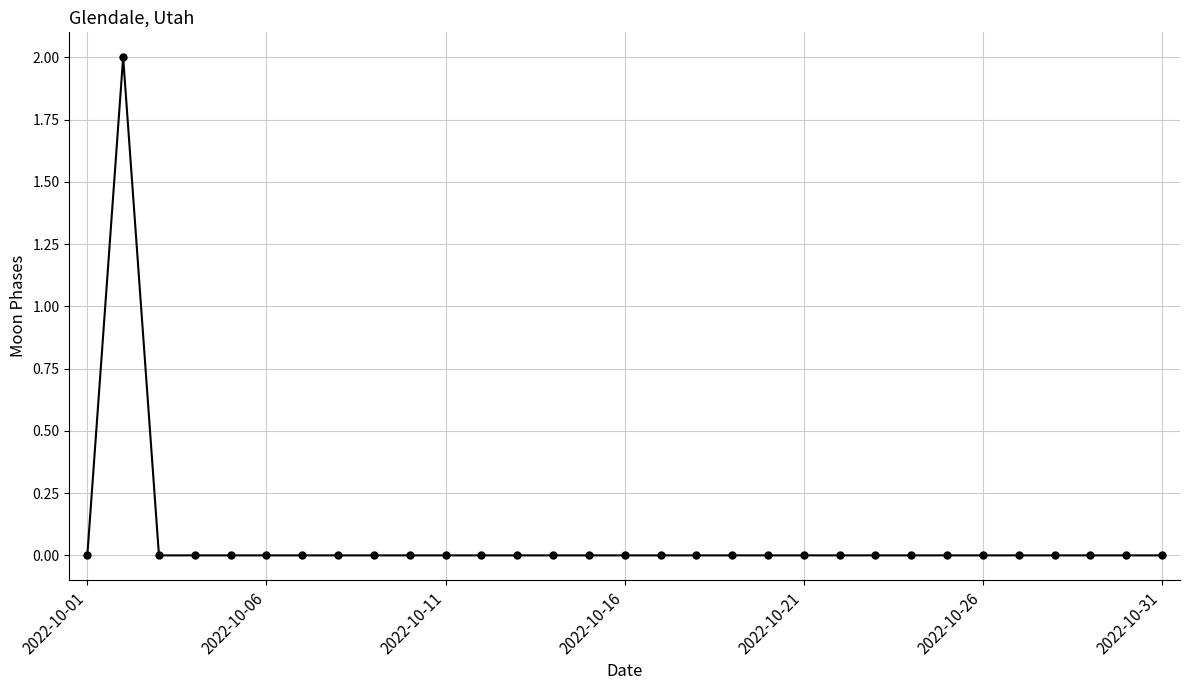

Count the number of data series in this chart.

1